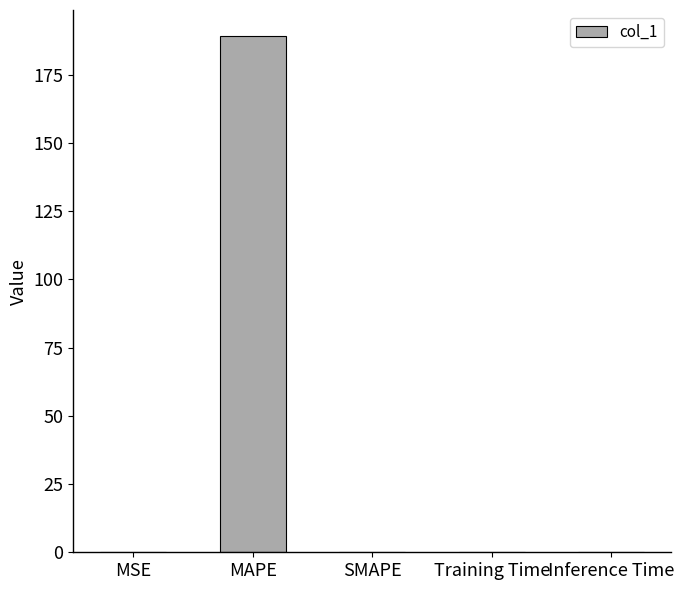

What value does the data have at MAPE?

189.2